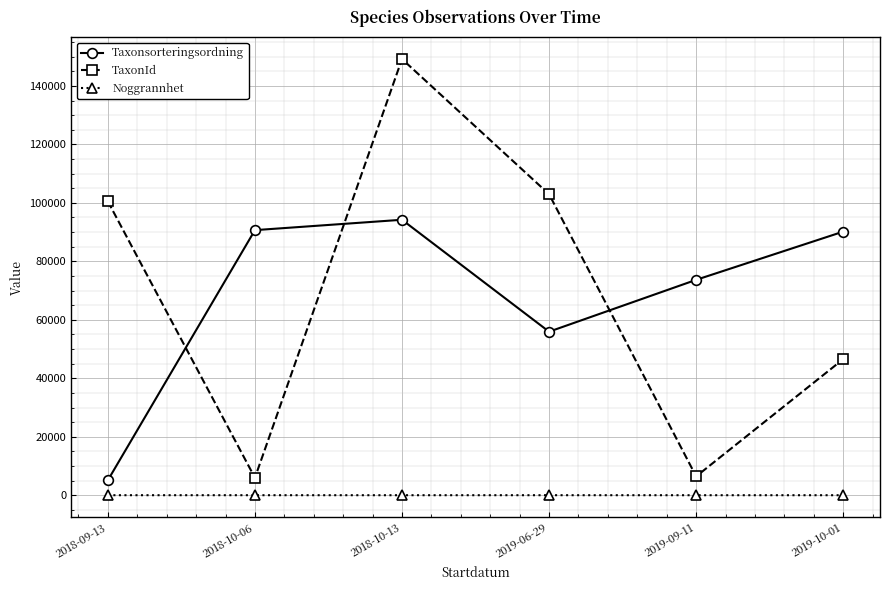

List the series in order of their peak value, highest first.

TaxonId, Taxonsorteringsordning, Noggrannhet